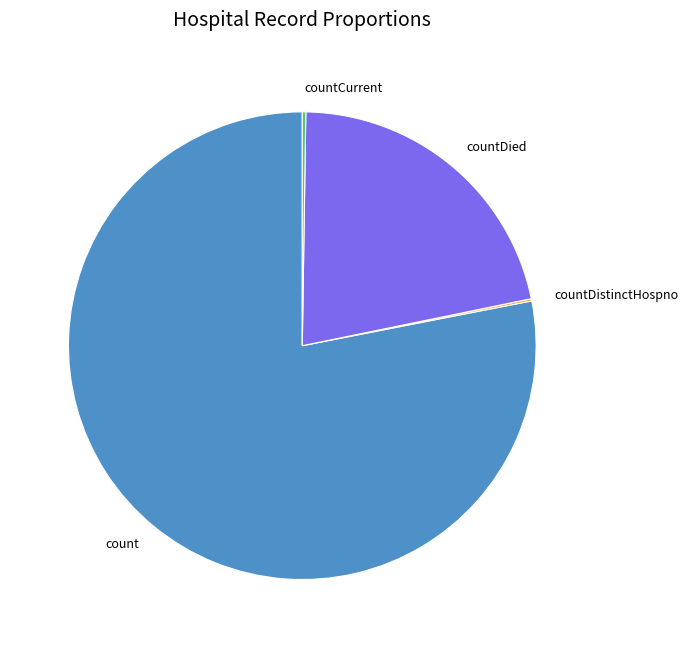

The countDied slice represents 30% of the pie. True or false?

False